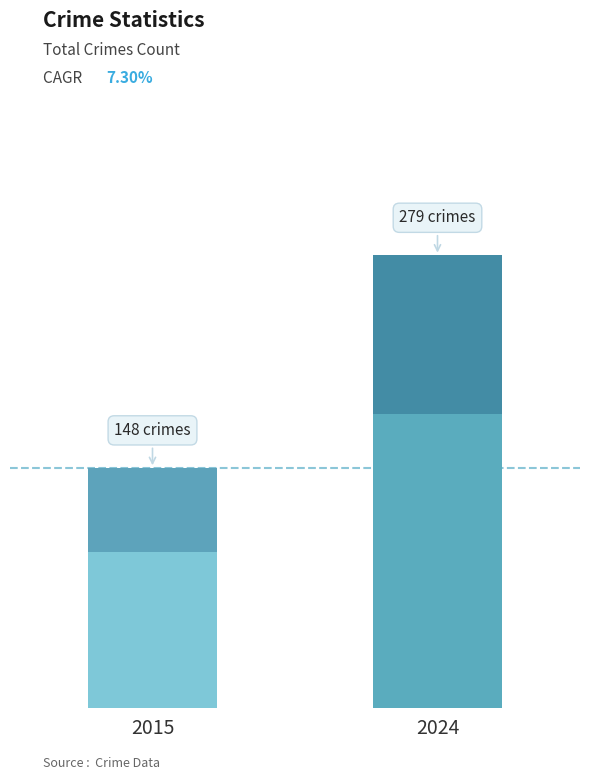

How many bars are there in total?

2